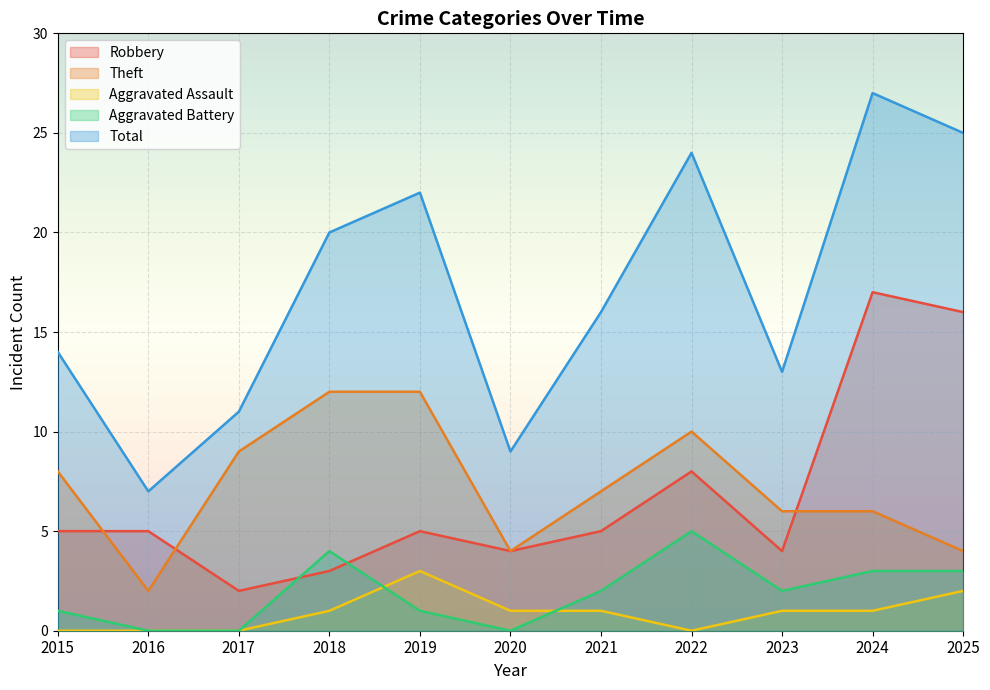

Reading left to right, what are all the values shown in this chart?

Robbery: 2015=5	2016=5	2017=2	2018=3	2019=5	2020=4	2021=5	2022=8	2023=4	2024=17	2025=16
Theft: 2015=8	2016=2	2017=9	2018=12	2019=12	2020=4	2021=7	2022=10	2023=6	2024=6	2025=4
Aggravated Assault: 2015=0	2016=0	2017=0	2018=1	2019=3	2020=1	2021=1	2022=0	2023=1	2024=1	2025=2
Aggravated Battery: 2015=1	2016=0	2017=0	2018=4	2019=1	2020=0	2021=2	2022=5	2023=2	2024=3	2025=3
Total: 2015=14	2016=7	2017=11	2018=20	2019=22	2020=9	2021=16	2022=24	2023=13	2024=27	2025=25